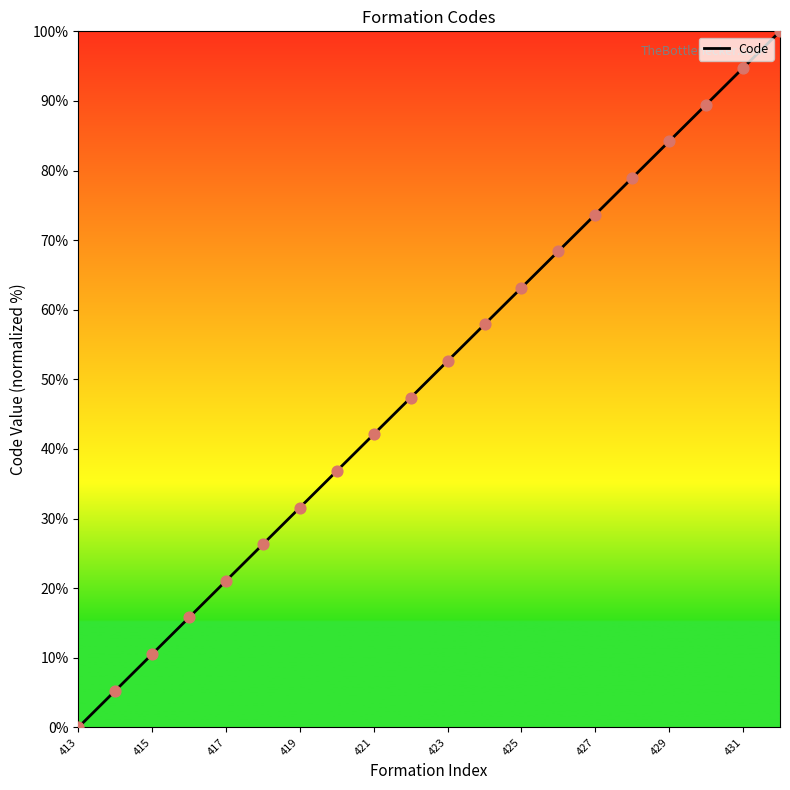

What is the change in value from 413 to 430?

+89.5